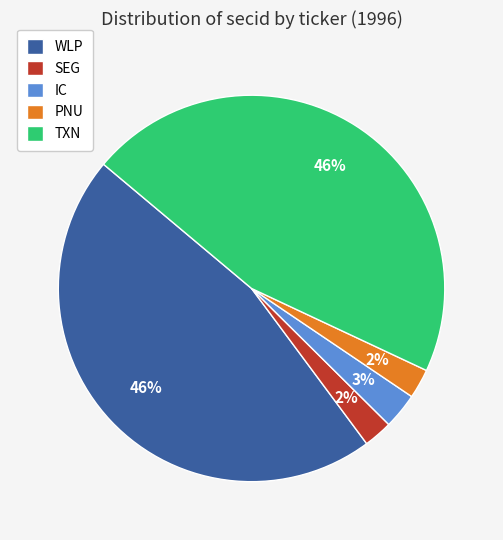

To the nearest percent, what portion does SEG represent?

2%